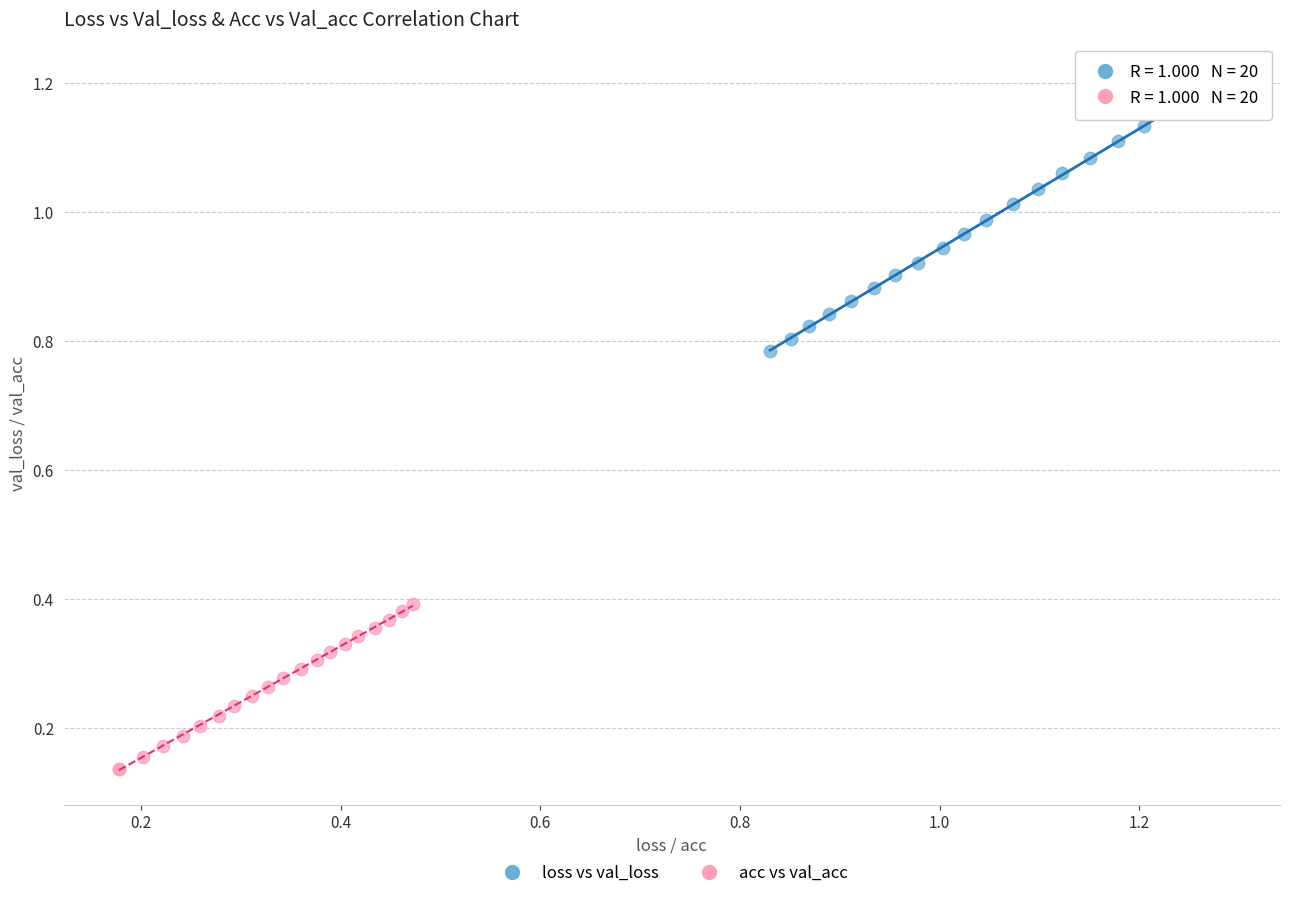

Which series reaches the maximum Y coordinate?

loss vs val_loss